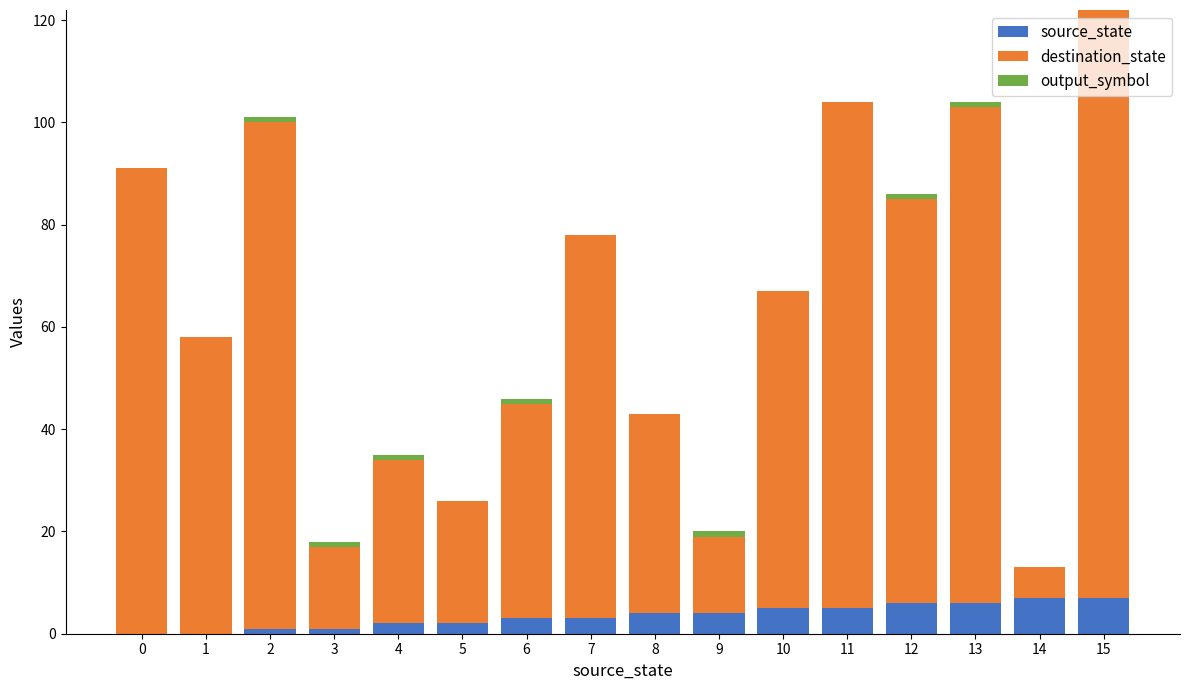

At which category is the sum across all series the highest?

15